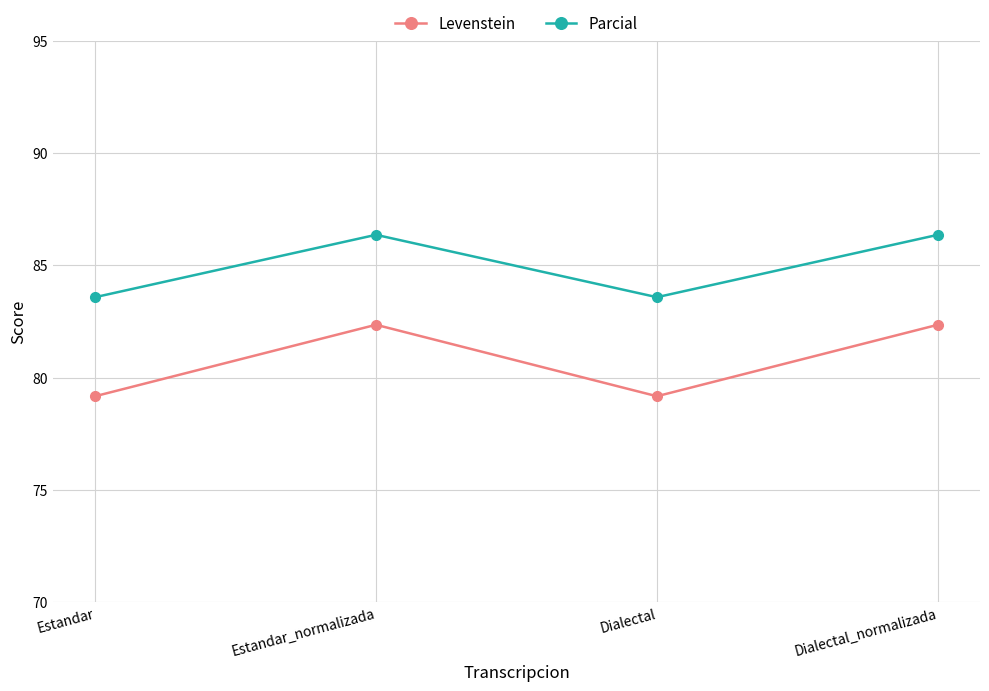

At which category does Levenstein reach its first local valley?

Dialectal